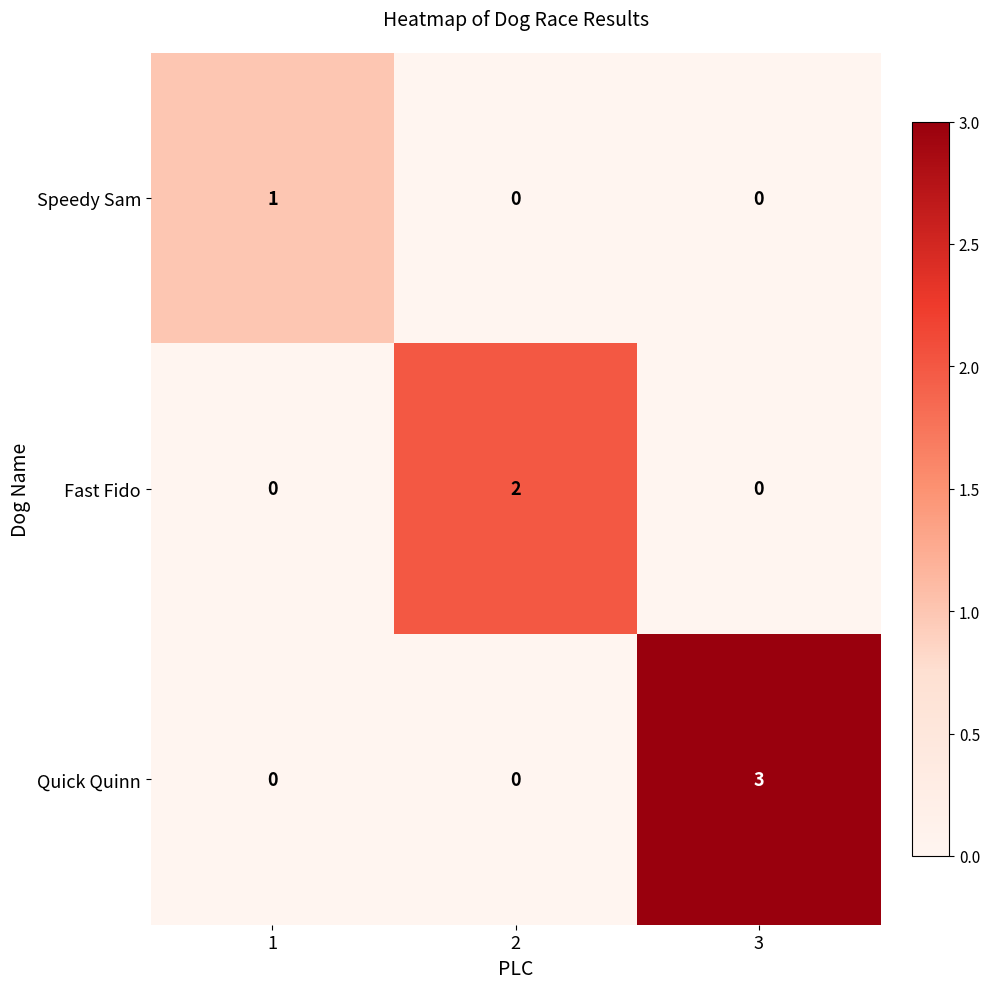

Which series has the largest total across all categories?

Quick Quinn